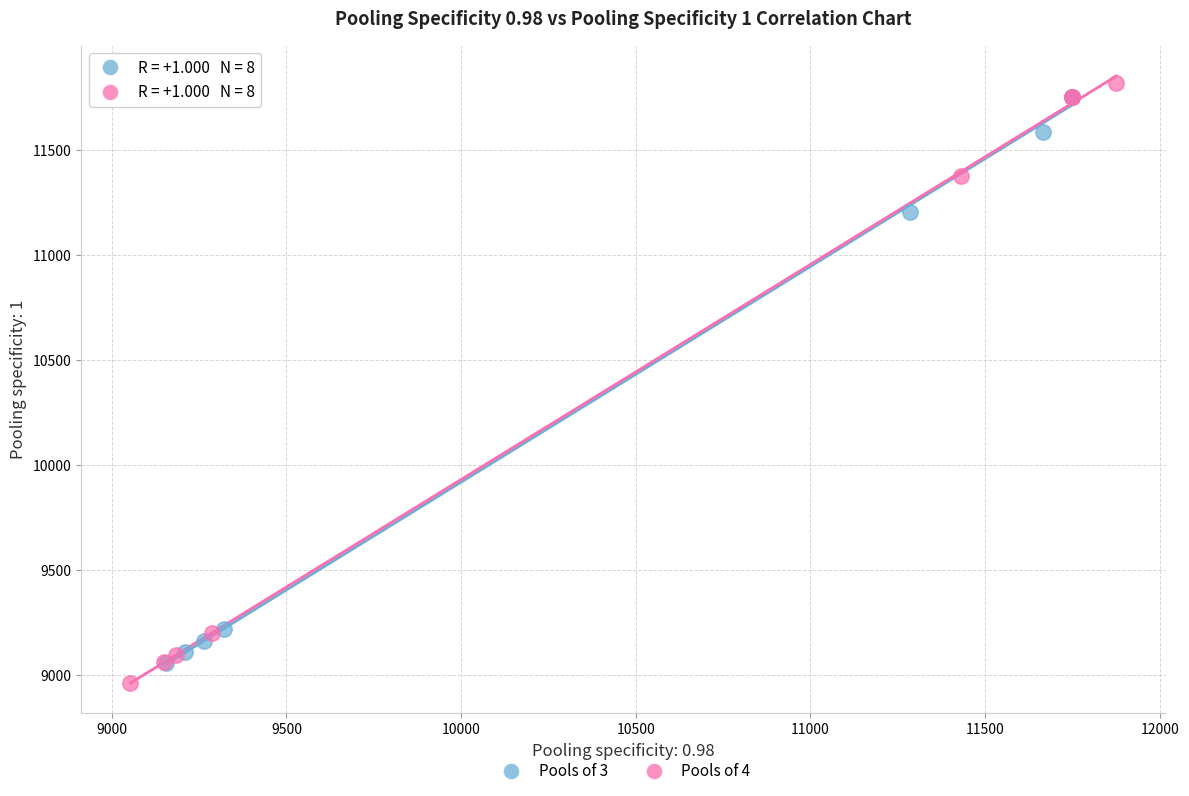

Which series has the largest Y range (max minus min)?

Pools of 4